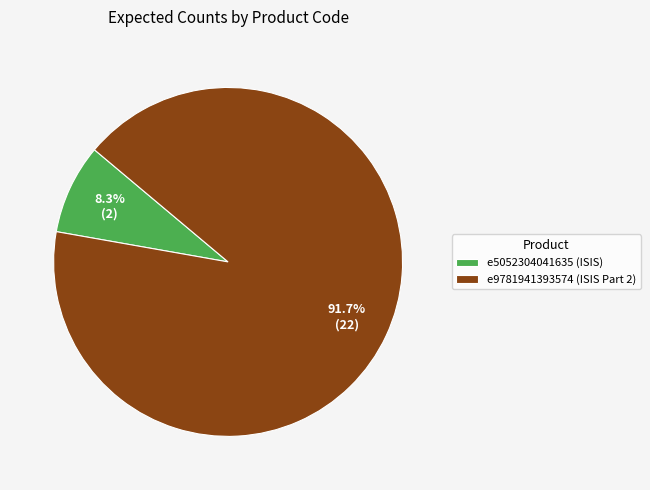

To the nearest percent, what is the difference between the e9781941393574 (ISIS Part 2) and e5052304041635 (ISIS) slice percentages?

83%